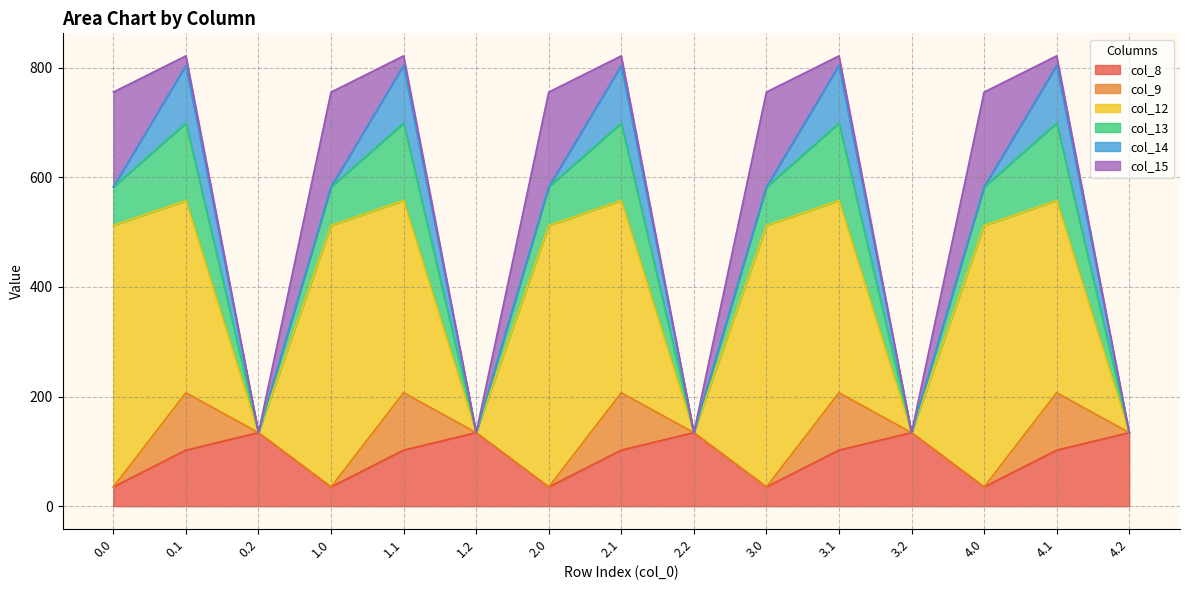

True or false: col_13 and col_9 cross at least once.

False